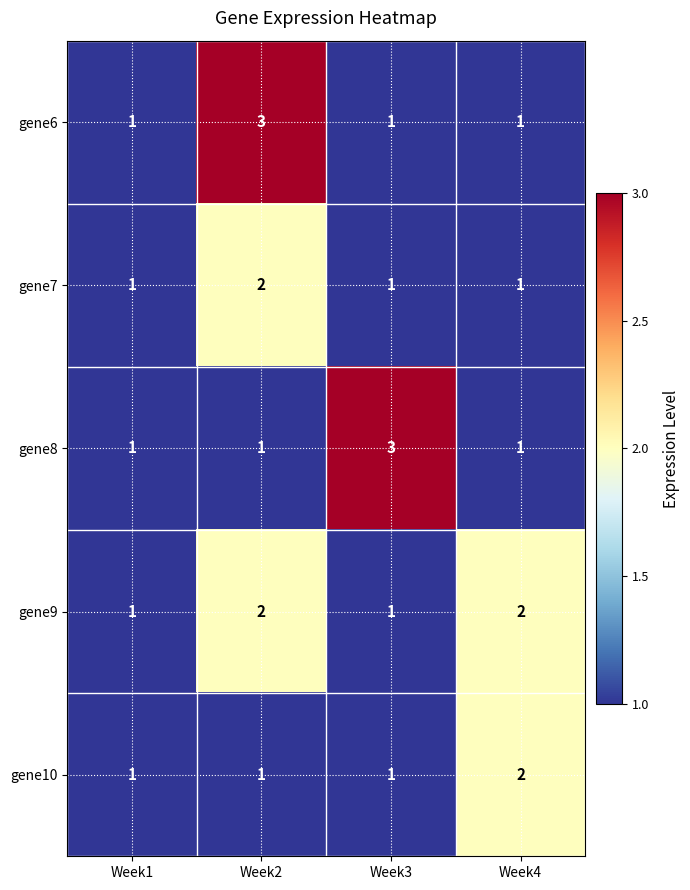

What is the greatest value displayed?

3